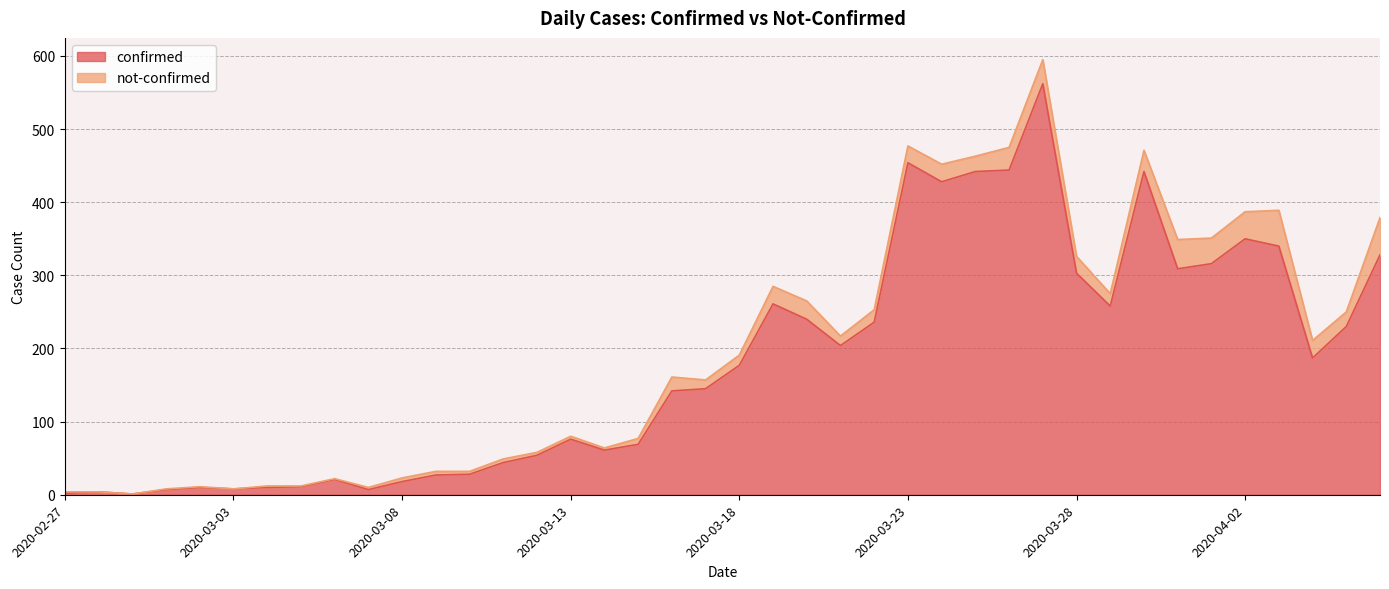

List the labels in order of value, smallest first.

2020-02-29, 2020-02-27, 2020-02-28, 2020-03-01, 2020-03-07, 2020-03-03, 2020-03-02, 2020-03-04, 2020-03-05, 2020-03-08, 2020-03-06, 2020-03-09, 2020-03-10, 2020-03-11, 2020-03-12, 2020-03-14, 2020-03-15, 2020-03-13, 2020-03-16, 2020-03-17, 2020-03-18, 2020-04-04, 2020-03-21, 2020-04-05, 2020-03-22, 2020-03-20, 2020-03-29, 2020-03-19, 2020-03-28, 2020-03-31, 2020-04-01, 2020-04-06, 2020-04-03, 2020-04-02, 2020-03-24, 2020-03-25, 2020-03-30, 2020-03-26, 2020-03-23, 2020-03-27